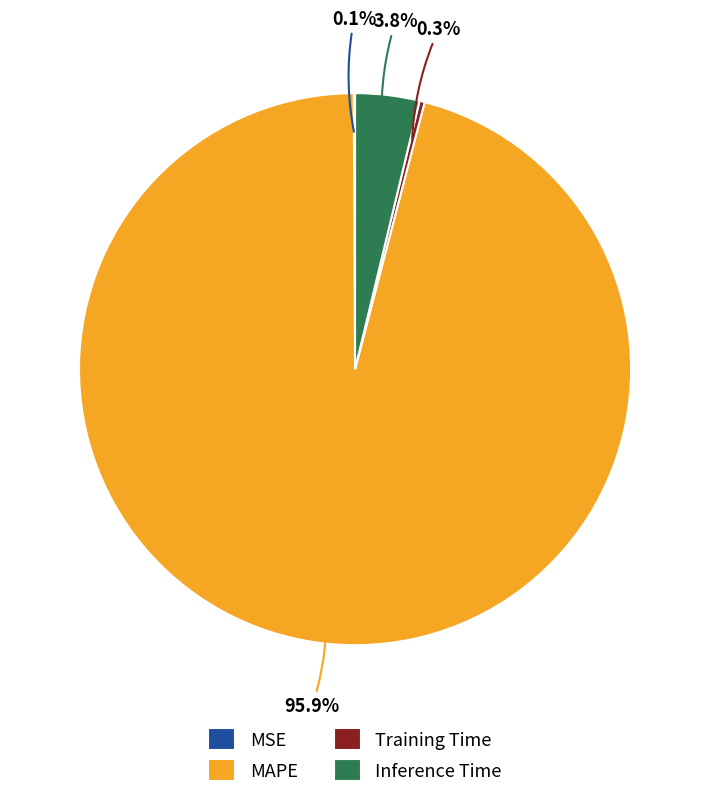

Between Inference Time and Training Time, which is larger?

Inference Time